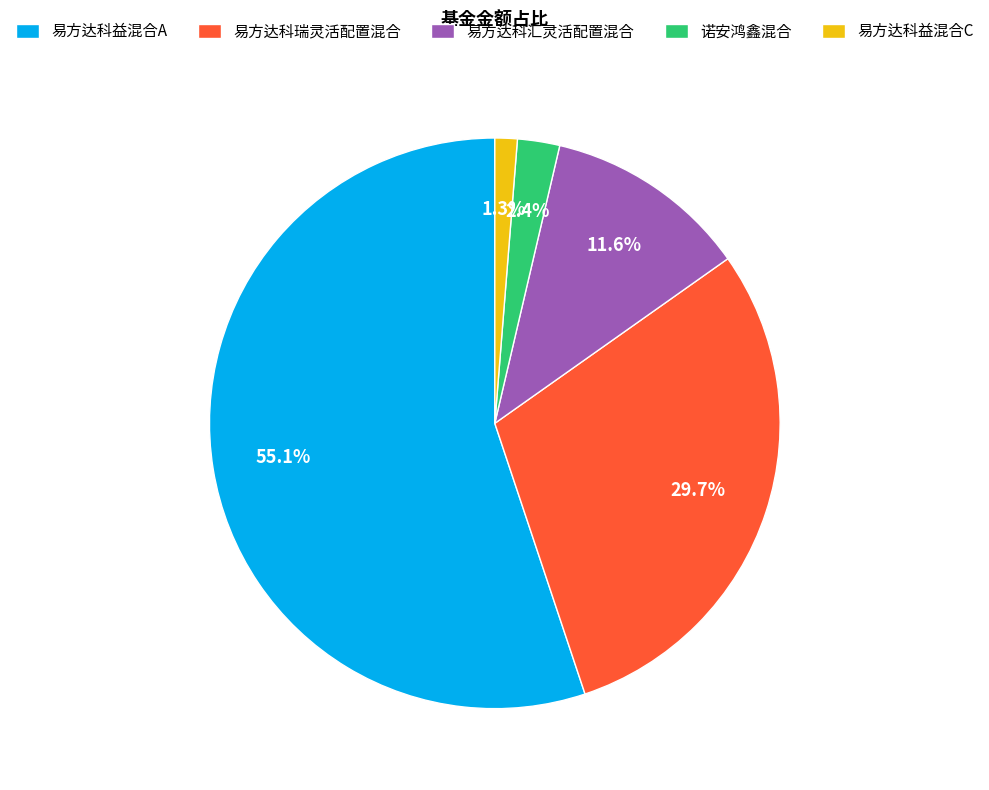

Combined, do 易方达科益混合C and 易方达科汇灵活配置混合 account for over 50%?

No